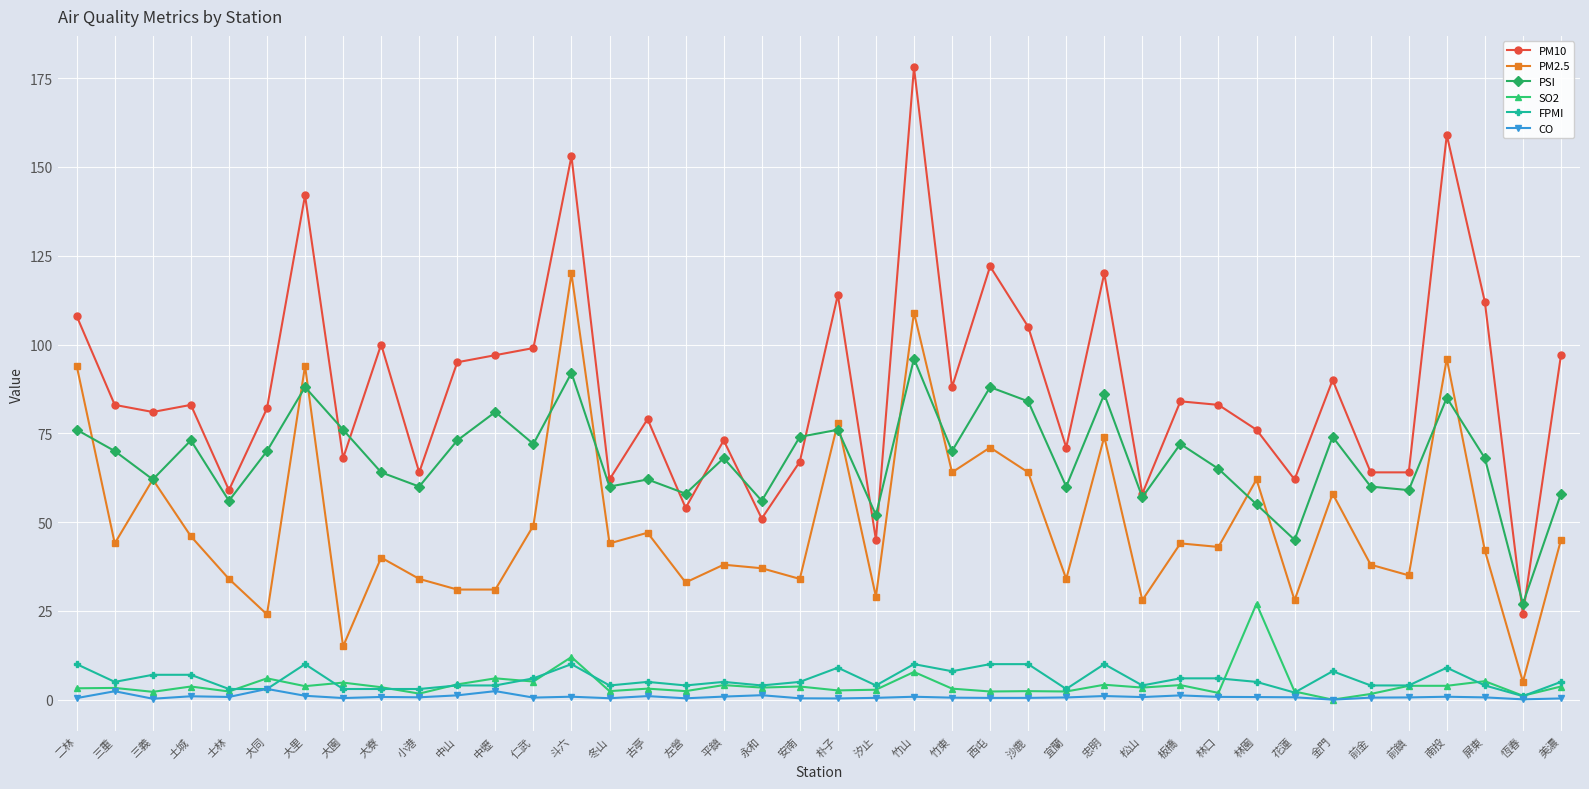

Which series has the largest total across all categories?

PM10